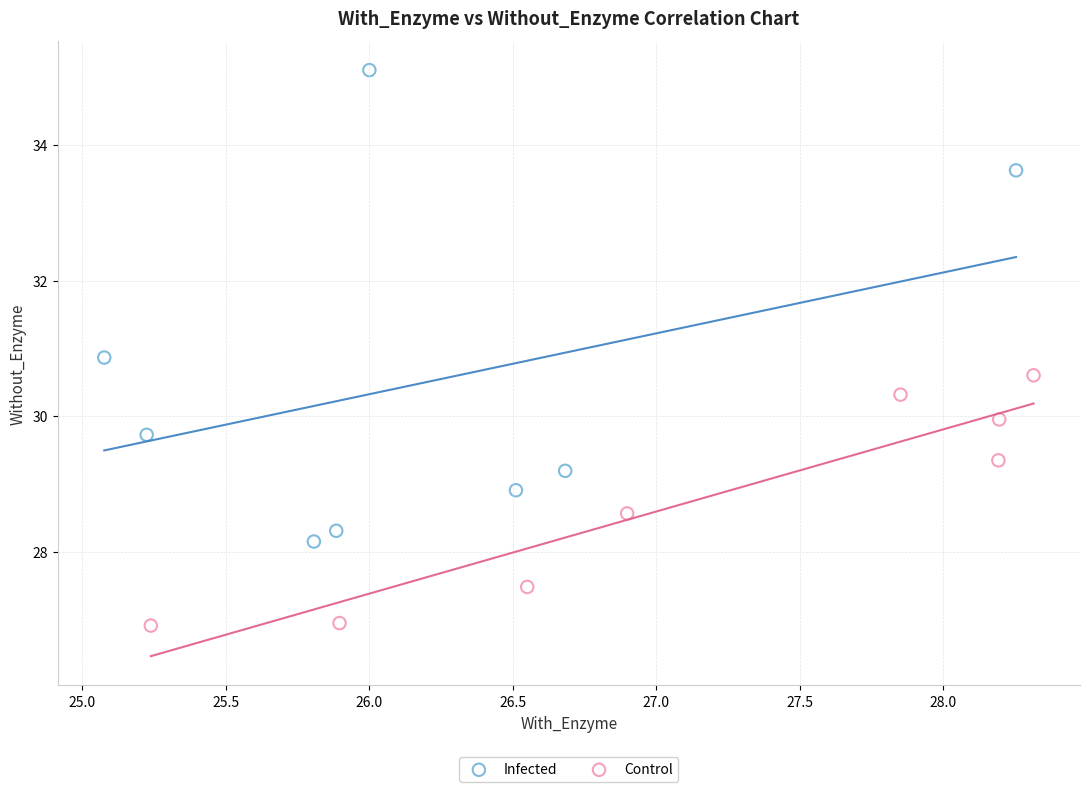

Which series reaches the minimum Y coordinate?

Control